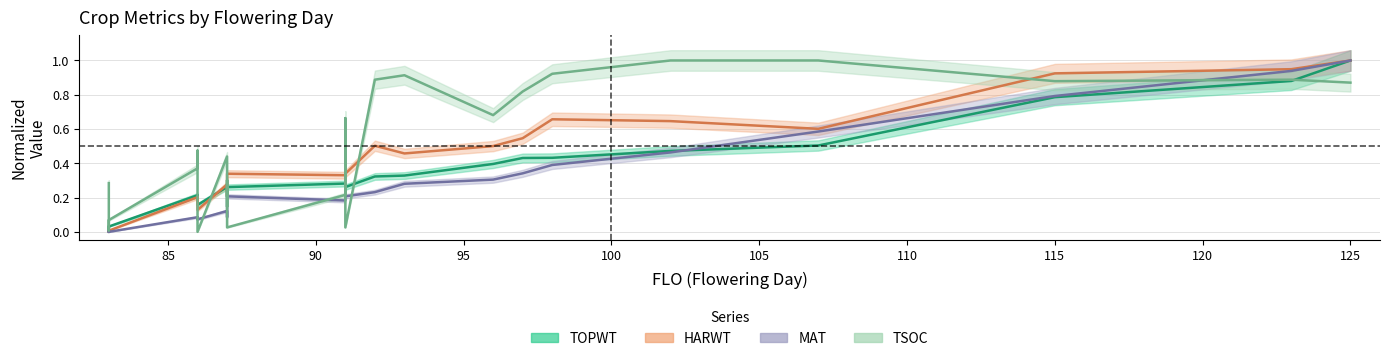

Rank the categories by TOPWT value from highest to lowest.

125, 123, 115, 107, 102, 98, 97, 96, 93, 92, 91, 91, 91, 87, 87, 91, 86, 86, 86, 87, 87, 87, 86, 83, 83, 83